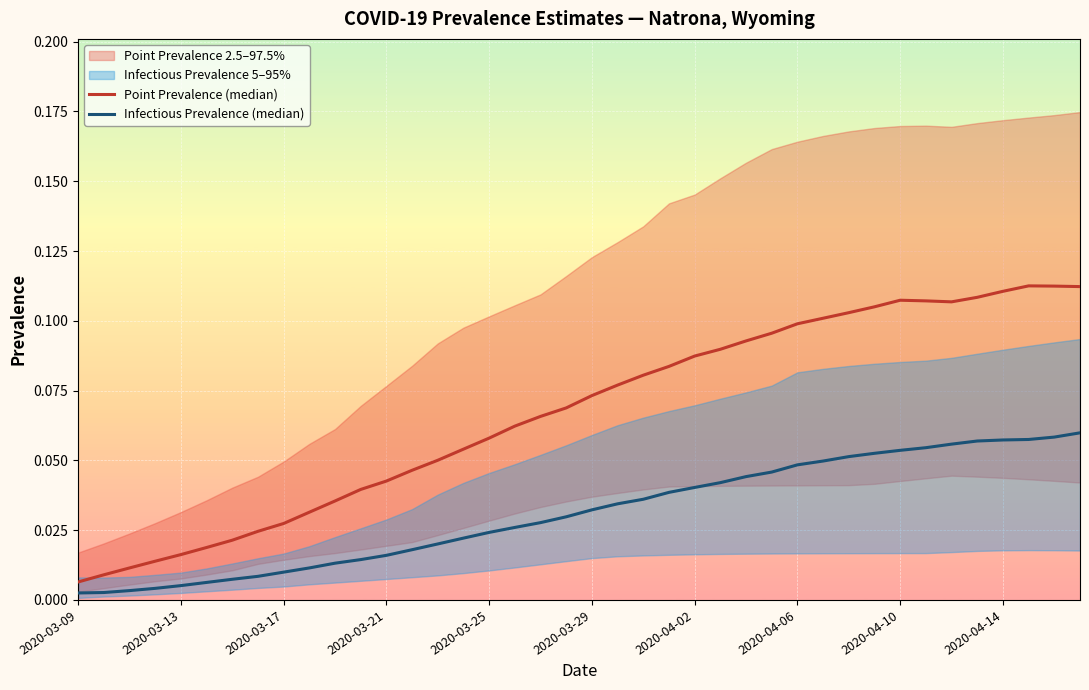

The value of Point Prevalence (median) at 19 is 0.1. True or false?

False